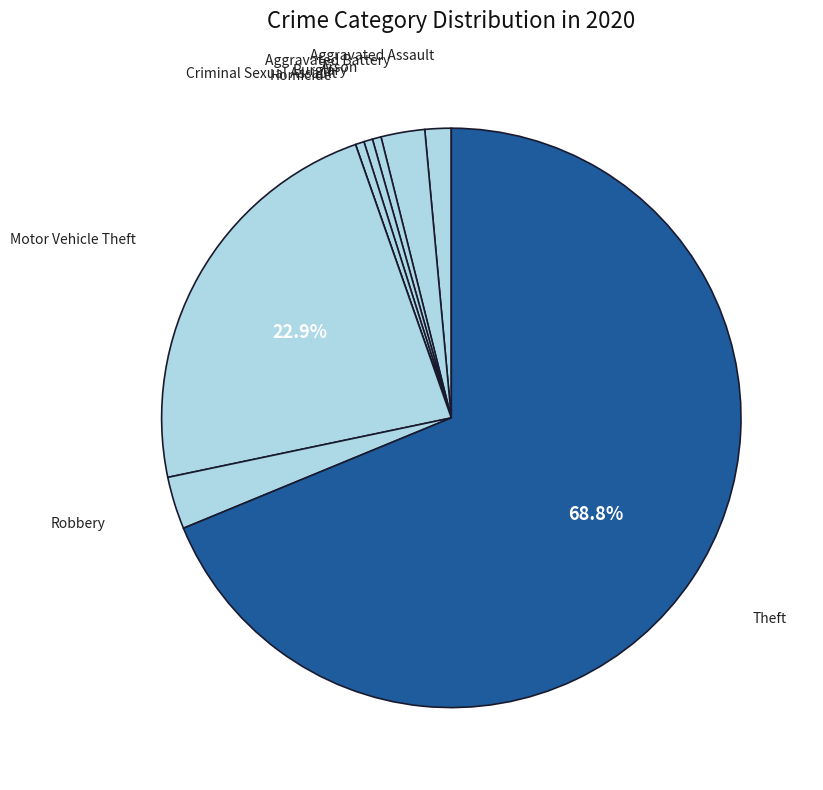

How many slices are in this pie chart?

9